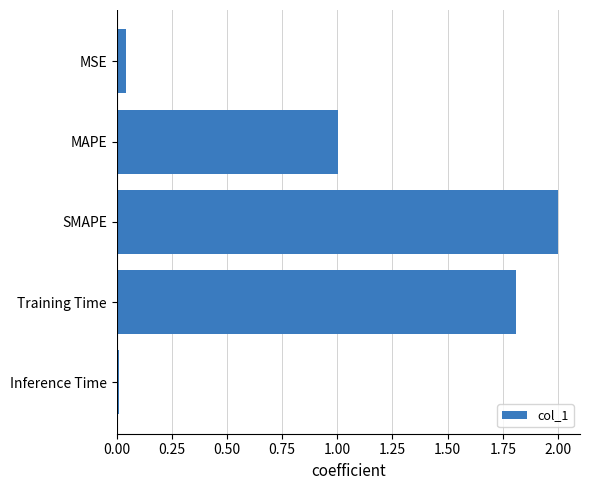

What is the label of the 1st bar from the top?

MSE